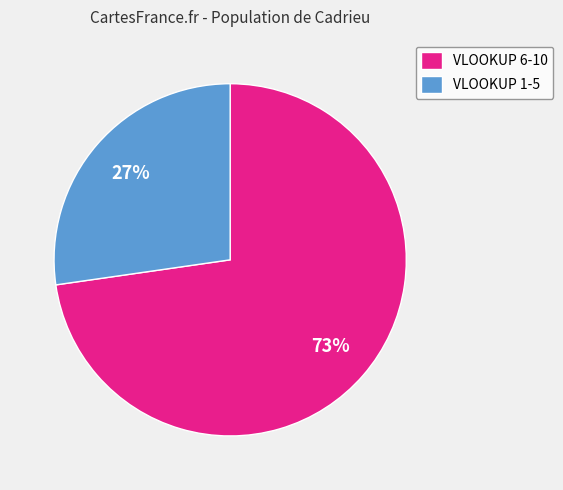

What is the ratio of the value at VLOOKUP 6-10 to the value at VLOOKUP 1-5?

2.7